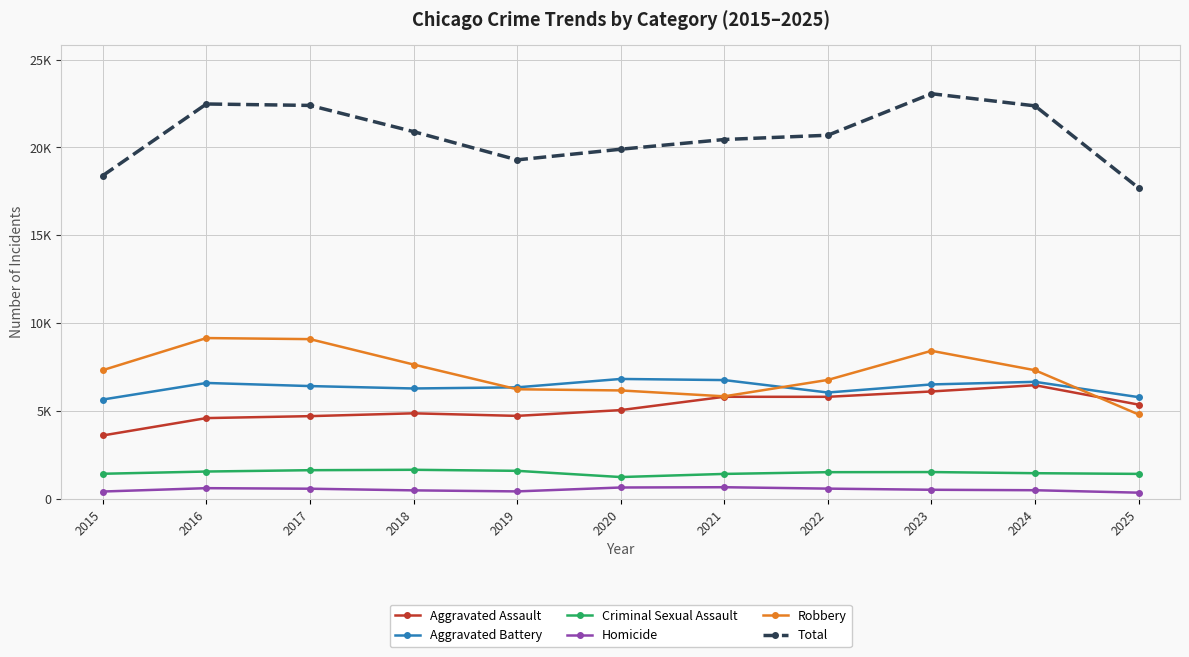

Where is Aggravated Battery nearest to the value 6231?

2018